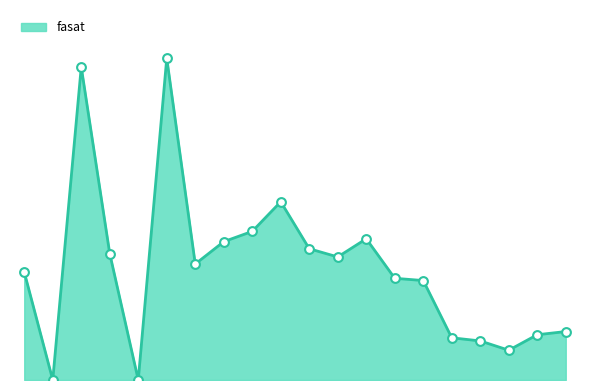

Does the chart have visible grid lines?

No